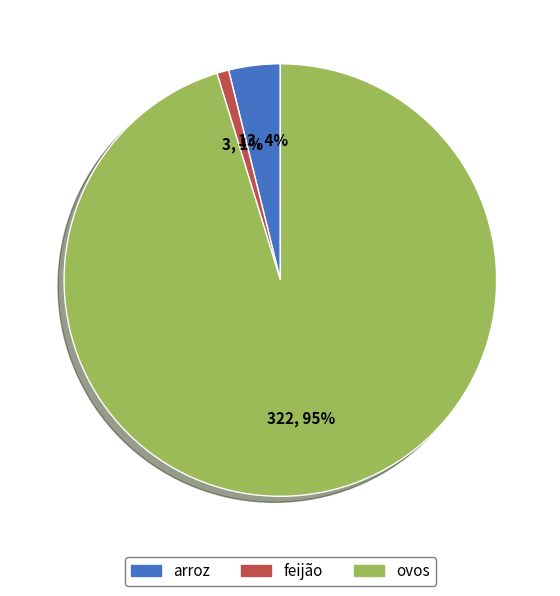

Between ovos and arroz, which is larger?

ovos